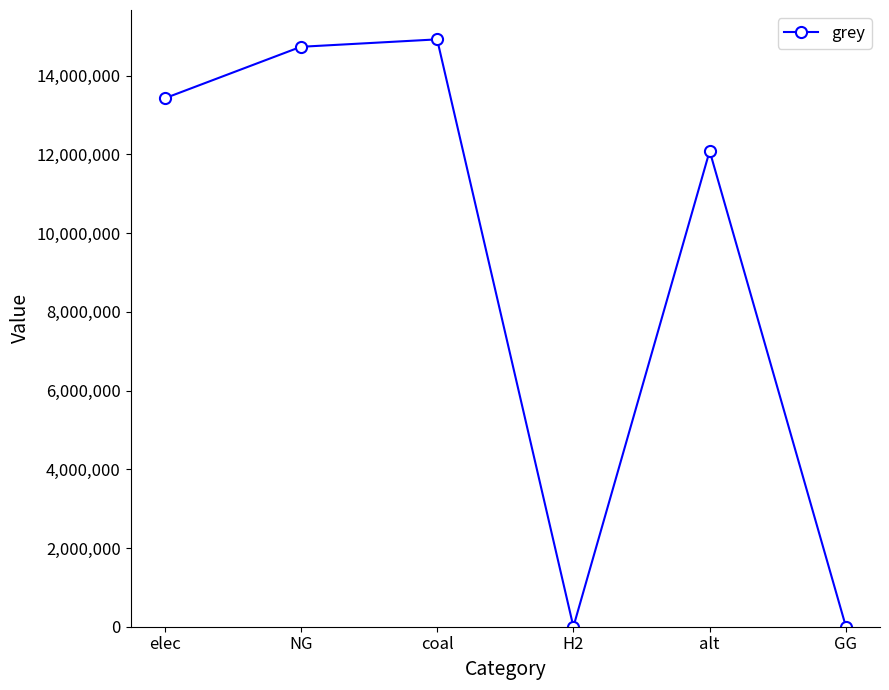

How many interior local valleys (lower than both neighbors) does the data have?

1